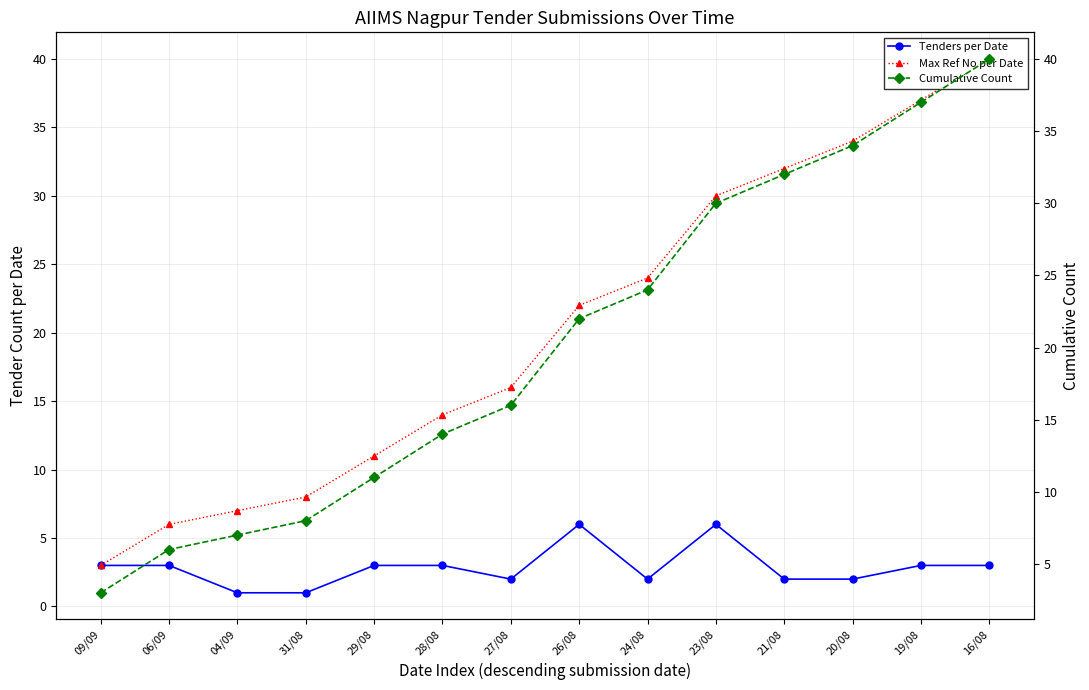

List the series in order of their peak value, lowest first.

Tenders per Date, Max Ref No per Date, Cumulative Count